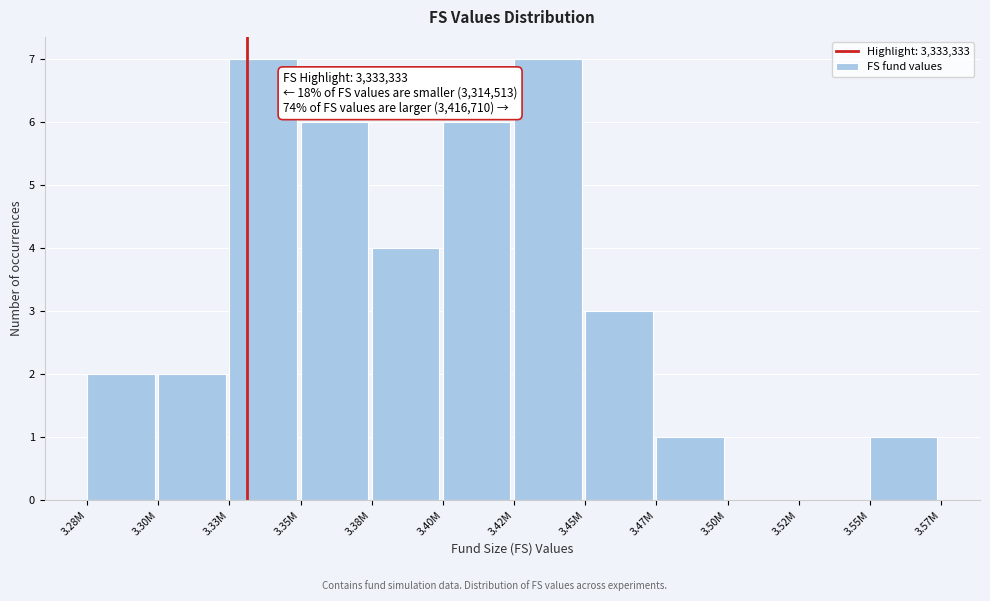

Reading right to left, transcribe all the data shown in this chart.

3.55M=1	3.52M=0	3.50M=0	3.47M=1	3.45M=3	3.42M=7	3.40M=6	3.38M=4	3.35M=6	3.33M=7	3.30M=2	3.28M=2